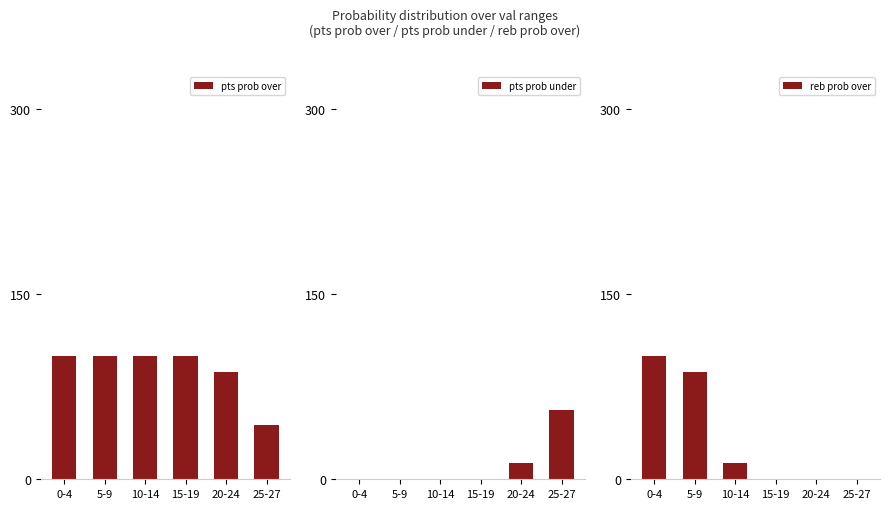

Which series has the largest range (max minus min)?

reb prob over